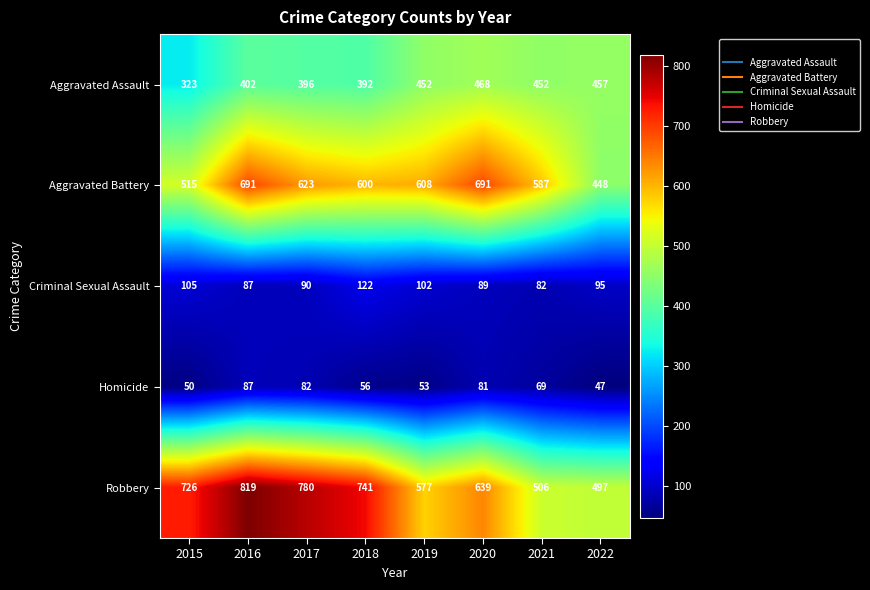

What is the lowest value of the Homicide series?

47